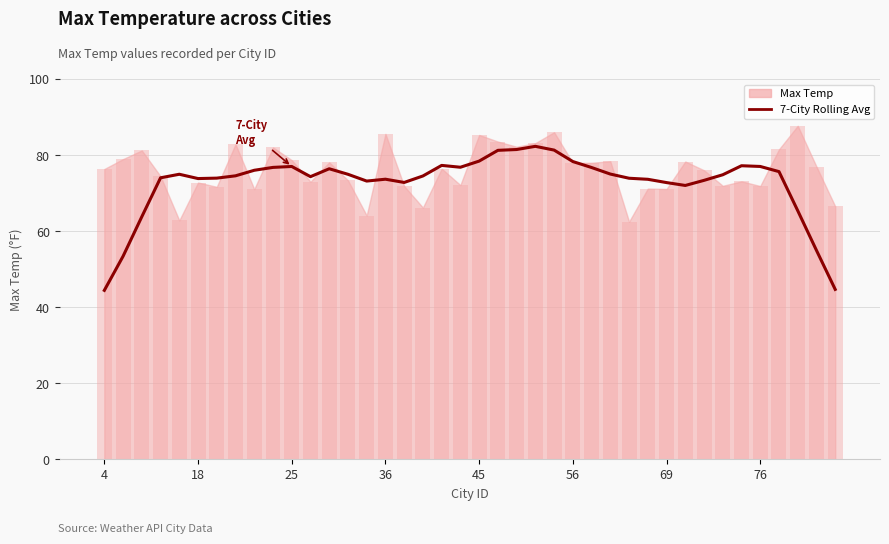

The value at 21 is 36.1. True or false?

False